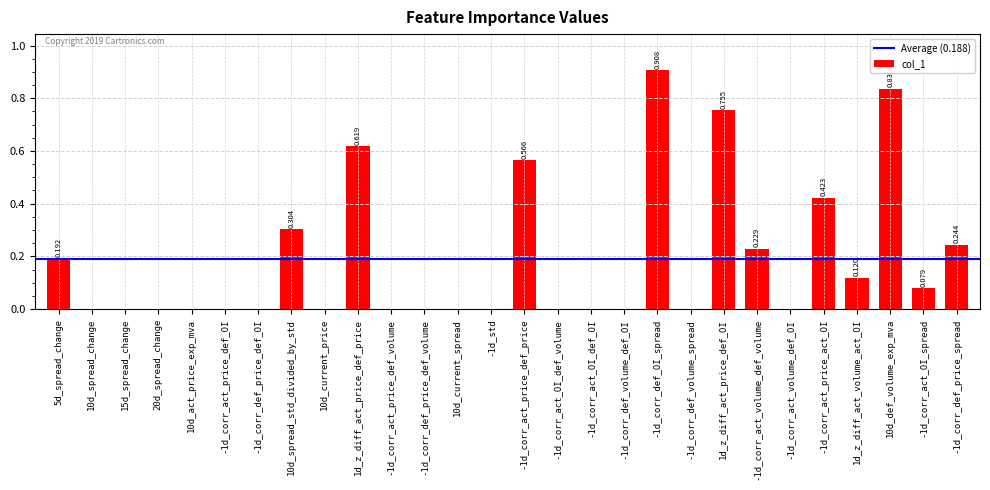

Are the bars horizontal?

No